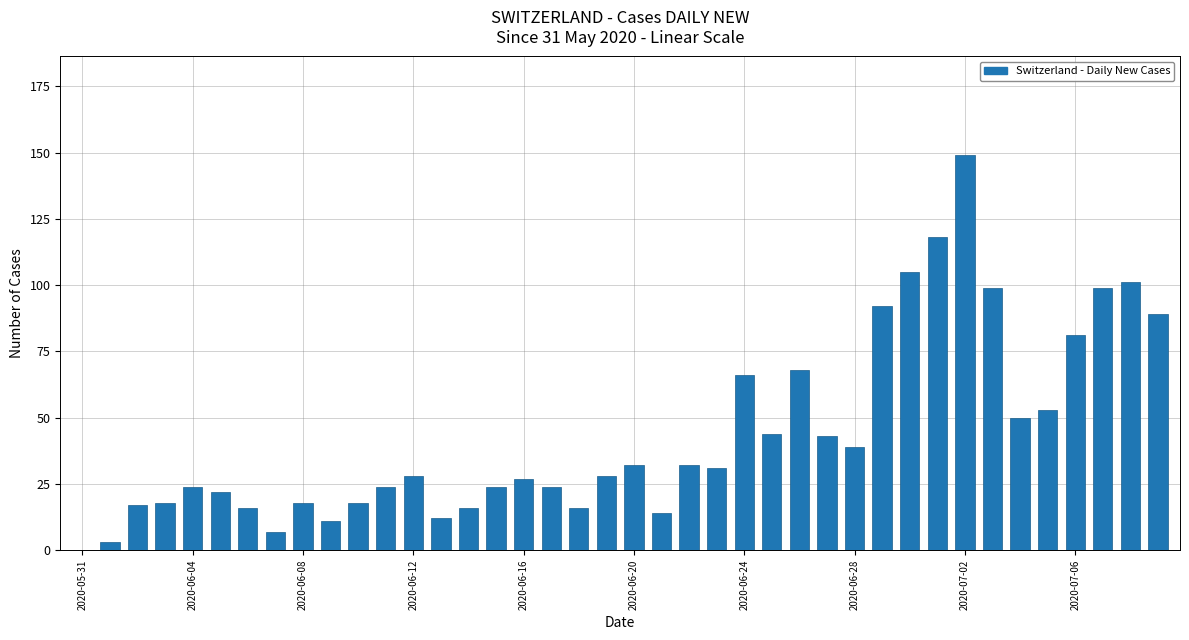

What is the greatest value displayed?

149